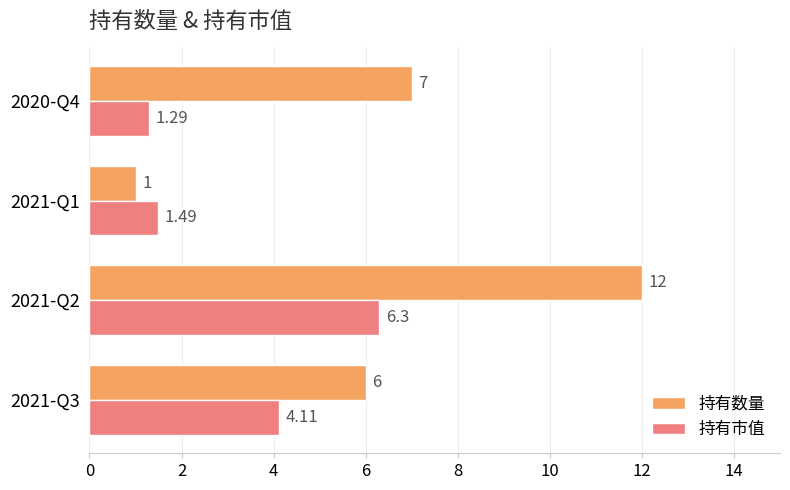

Which series changed the most between 2021-Q3 and 2021-Q2?

持有数量